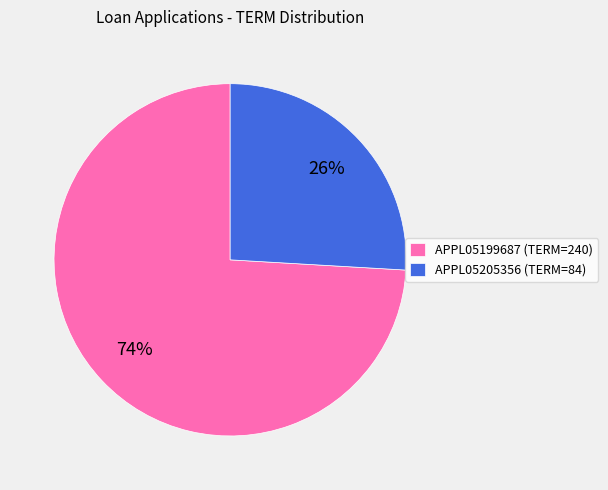

To the nearest percent, what is the difference between the APPL05205356 (TERM=84) and APPL05199687 (TERM=240) slice percentages?

48%